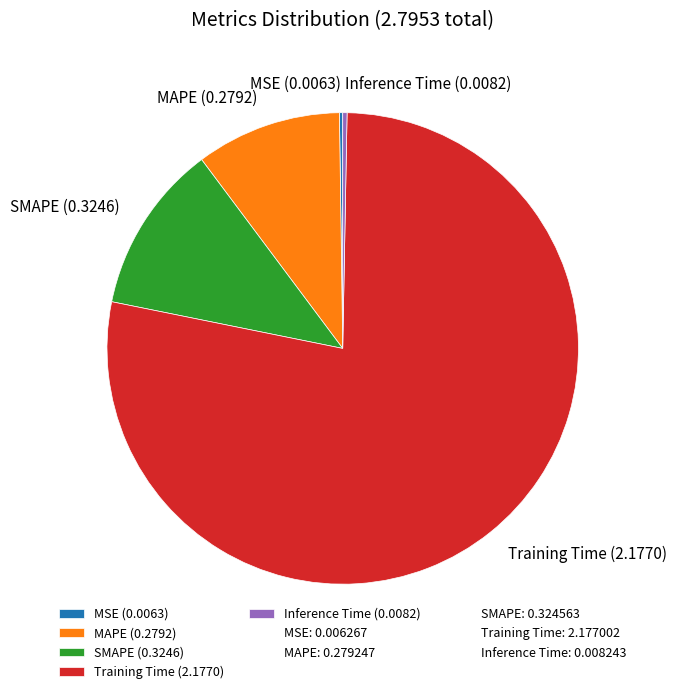

The SMAPE (0.3246) slice represents 12% of the pie. True or false?

True